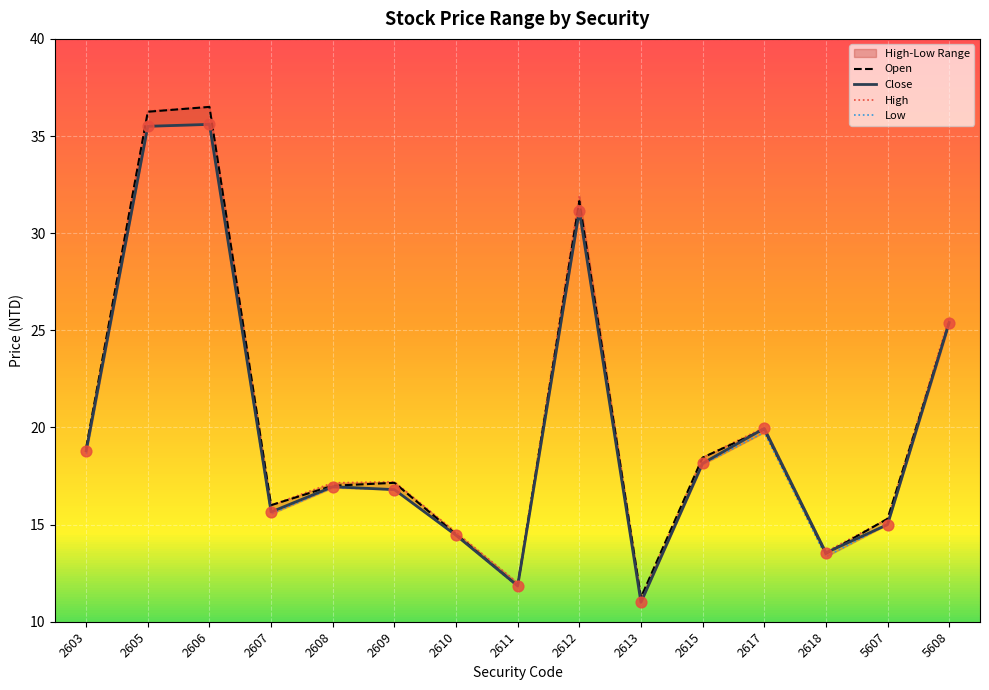

True or false: Close has a value of 13.6 at 2618.

True